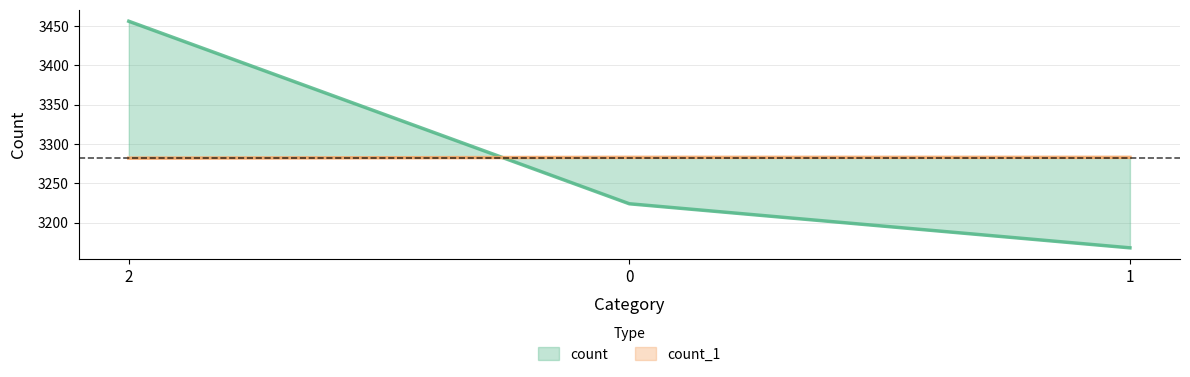

Which series has the widest spread of values?

count